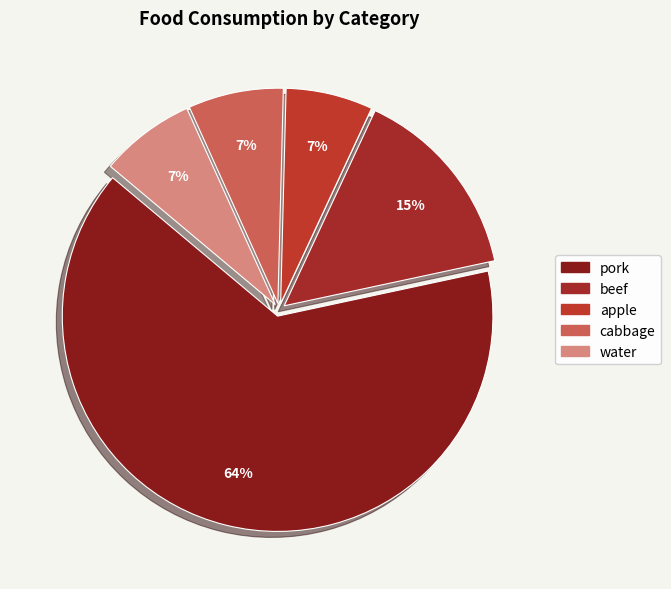

To the nearest percent, what percentage of the pie is apple?

7%